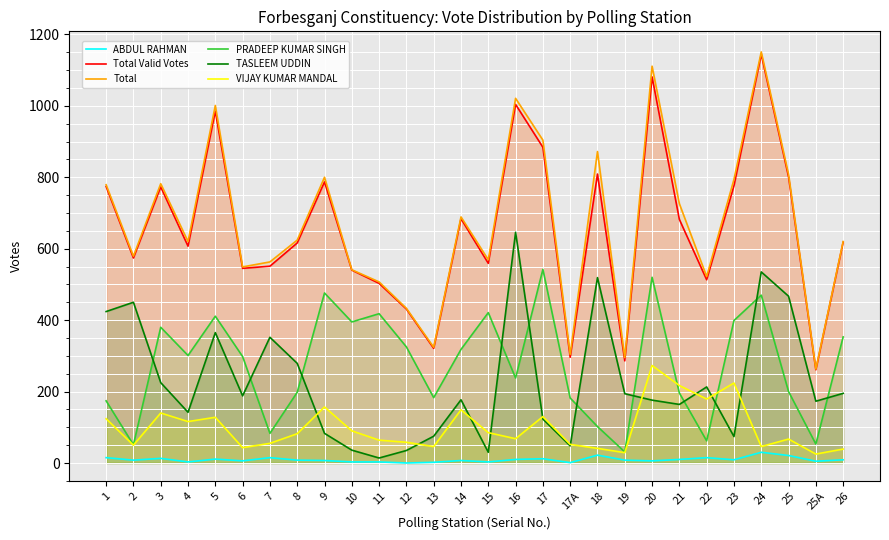

How many lines are shown in the chart?

6